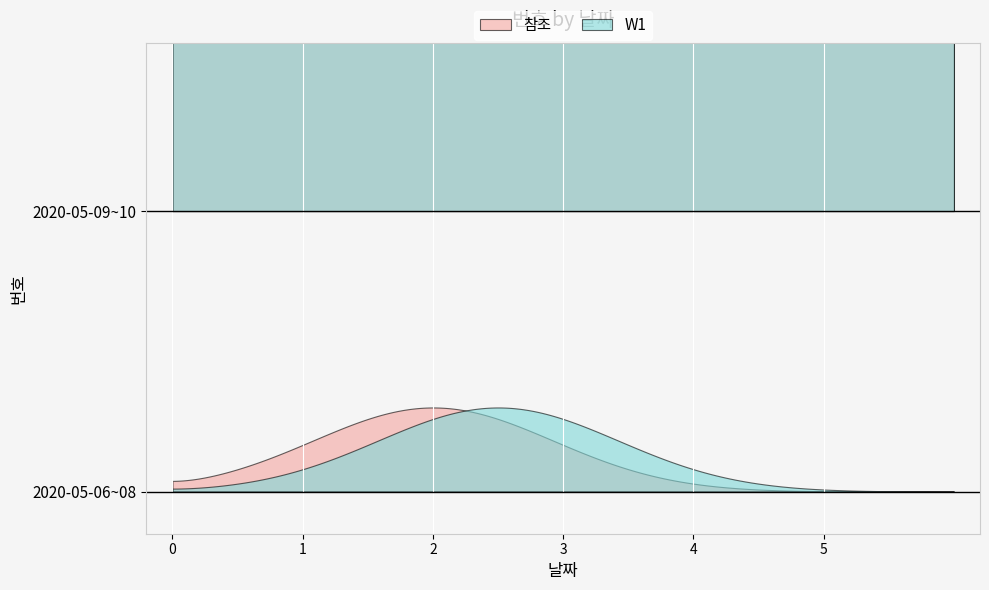

What is the difference between the values at 2020-05-10 and 2020-05-09?

1